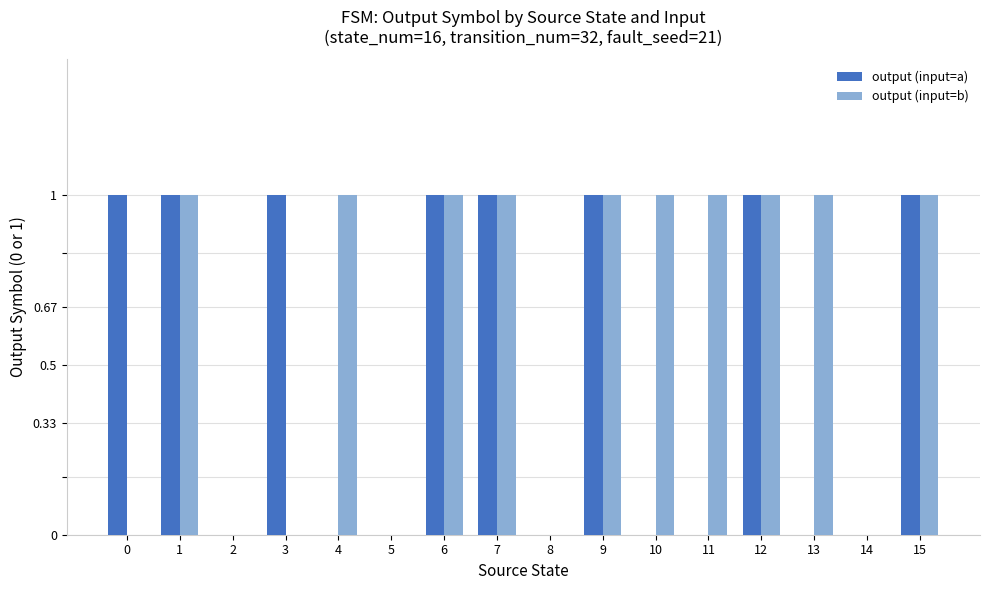

Read the output (input=a) value at 6.

1